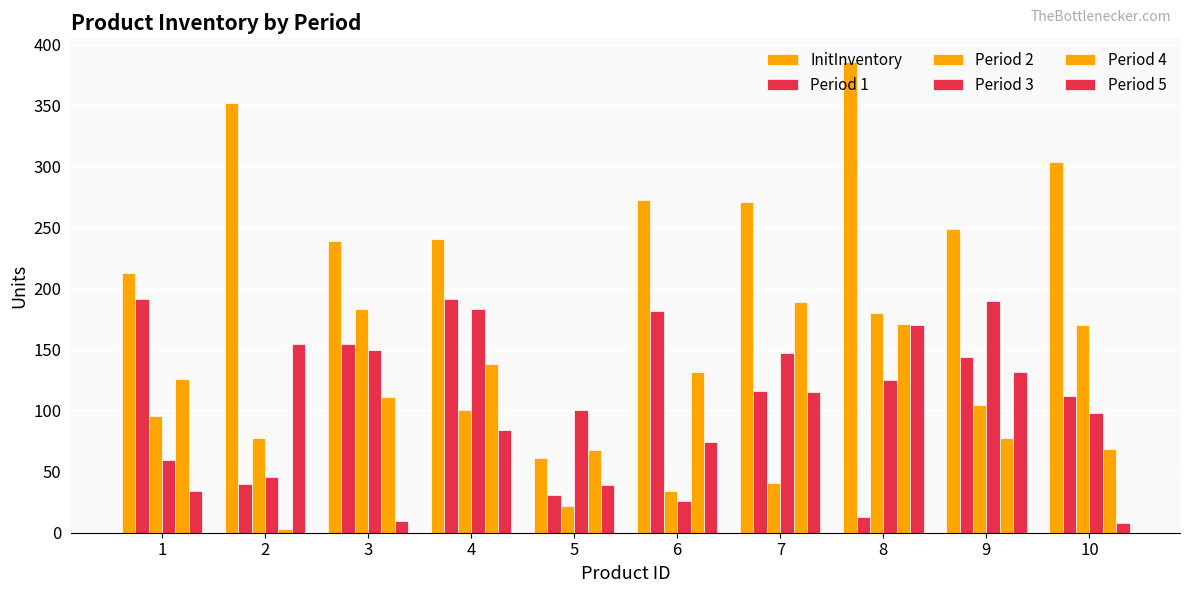

Reading left to right, extract all data points from this chart.

InitInventory: 1=213	2=352	3=239	4=241	5=61	6=273	7=271	8=386	9=249	10=304
Period 1: 1=192	2=40	3=155	4=192	5=31	6=182	7=116	8=13	9=144	10=112
Period 2: 1=96	2=78	3=183	4=101	5=22	6=34	7=41	8=180	9=105	10=170
Period 3: 1=60	2=46	3=150	4=183	5=101	6=26	7=147	8=125	9=190	10=98
Period 4: 1=126	2=3	3=111	4=138	5=68	6=132	7=189	8=171	9=78	10=69
Period 5: 1=34	2=155	3=10	4=84	5=39	6=74	7=115	8=170	9=132	10=8